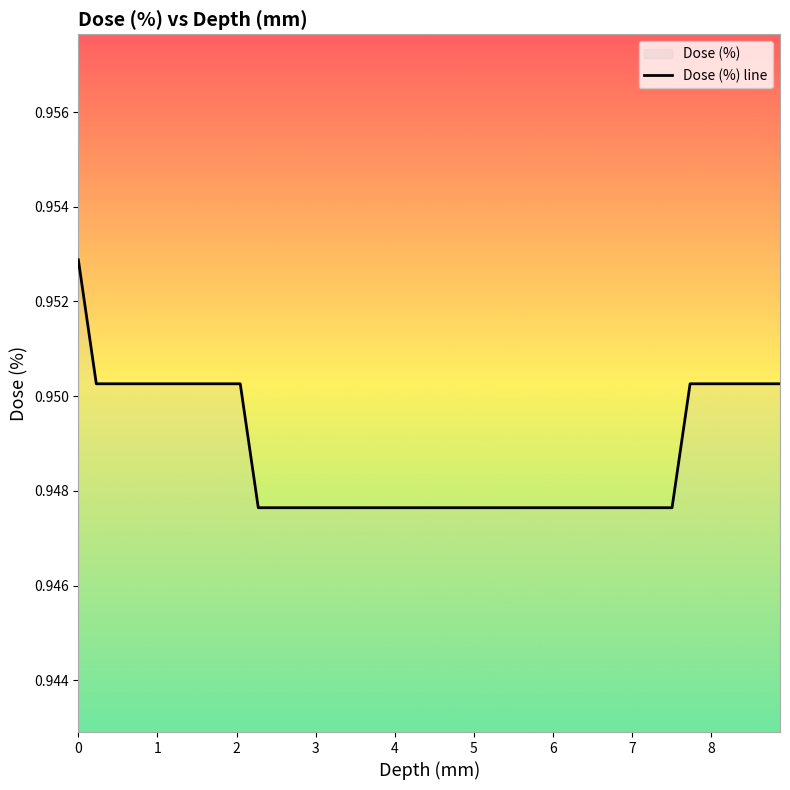

What is the value of the 1st point from the left?

1.0